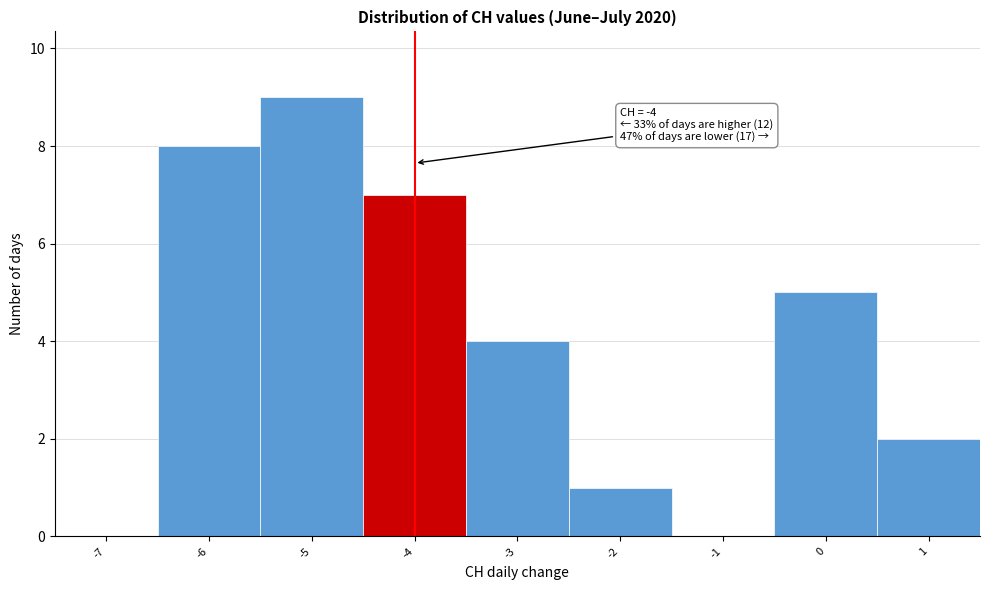

Reading right to left, transcribe all the data shown in this chart.

1=2	0=5	-1=0	-2=1	-3=4	-4=7	-5=9	-6=8	-7=0